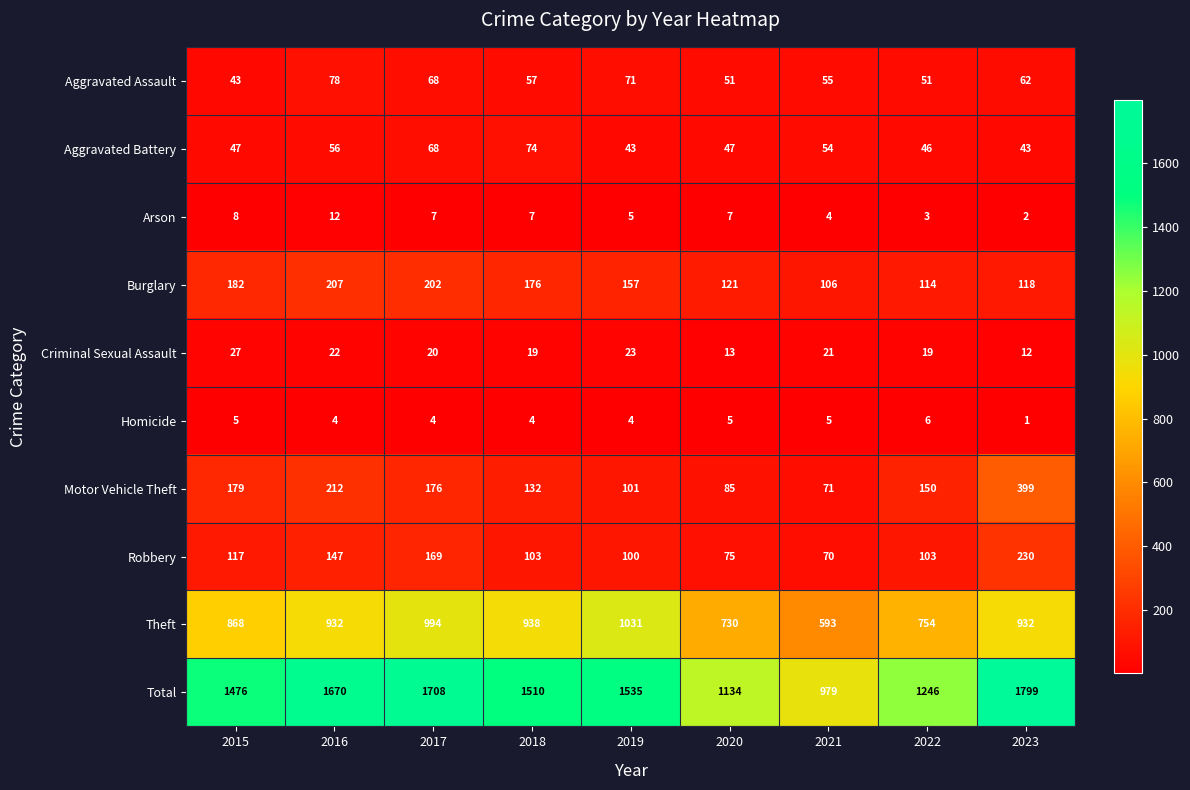

At which category is the sum across all series the highest?

2023